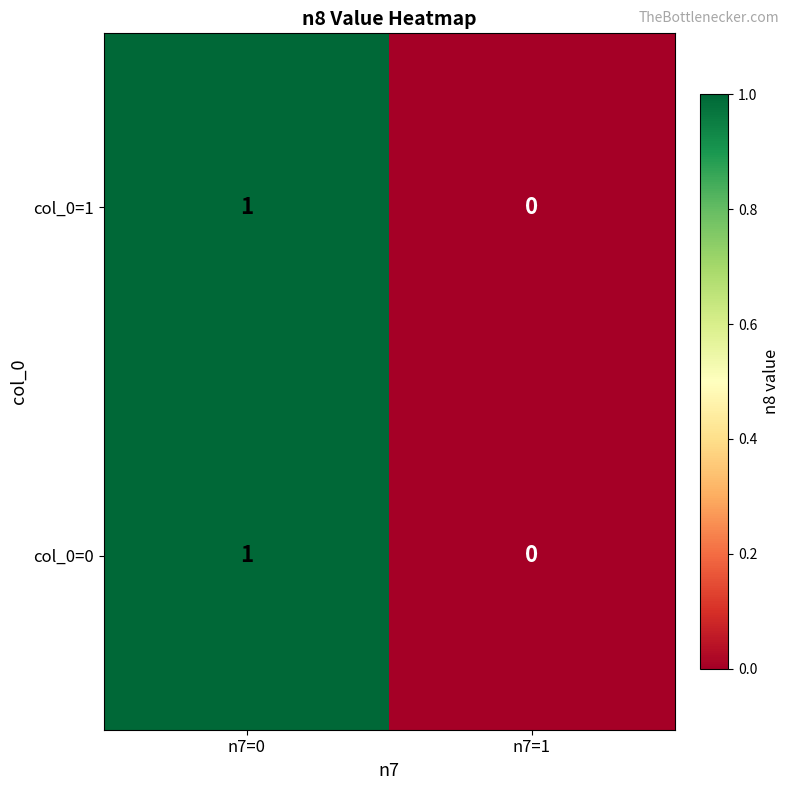

List the labels in order of col_0=1 value, largest first.

n7=0, n7=1